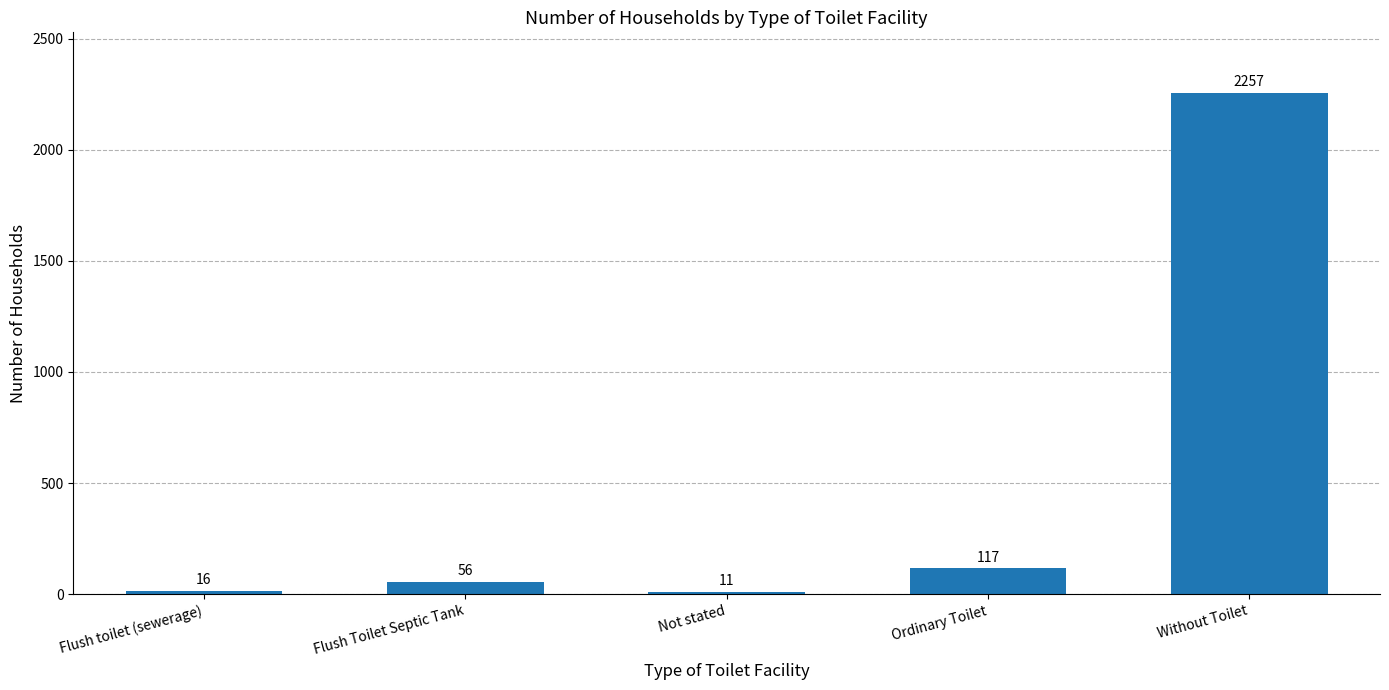

What is the change in value from Not stated to Ordinary Toilet?

+106